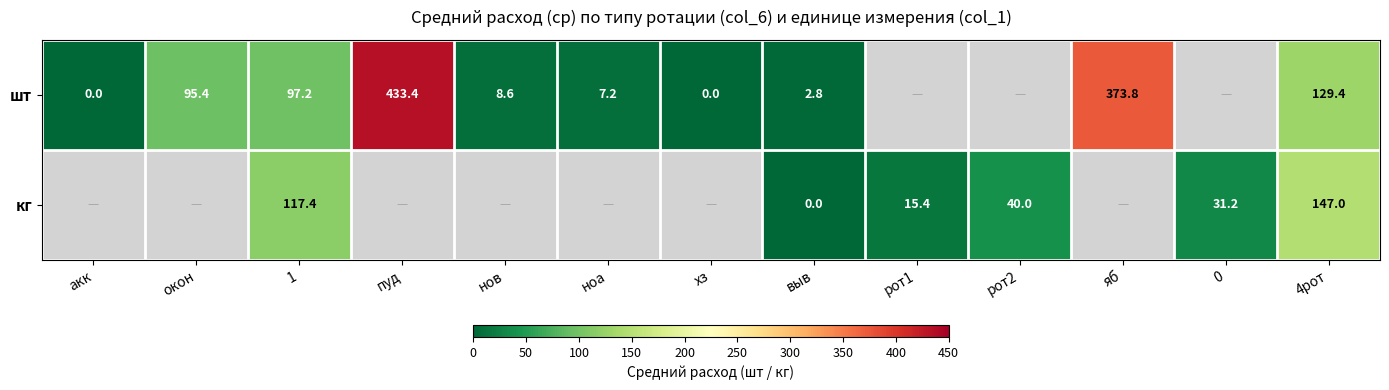

At 1, list the series in order from smallest to largest.

шт, кг